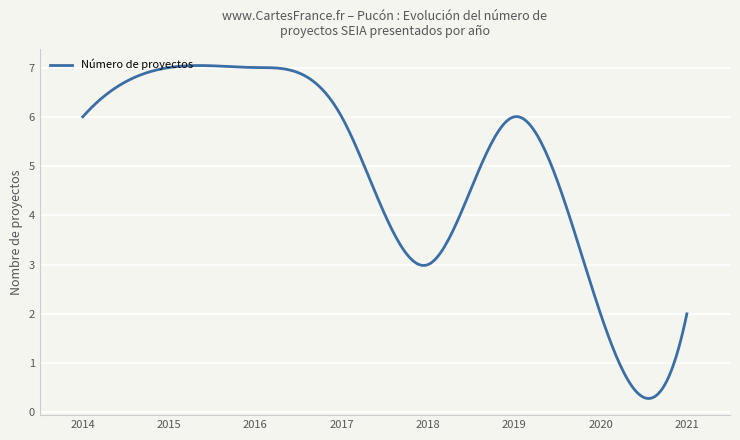

What is the difference between the maximum and minimum values?

6.8